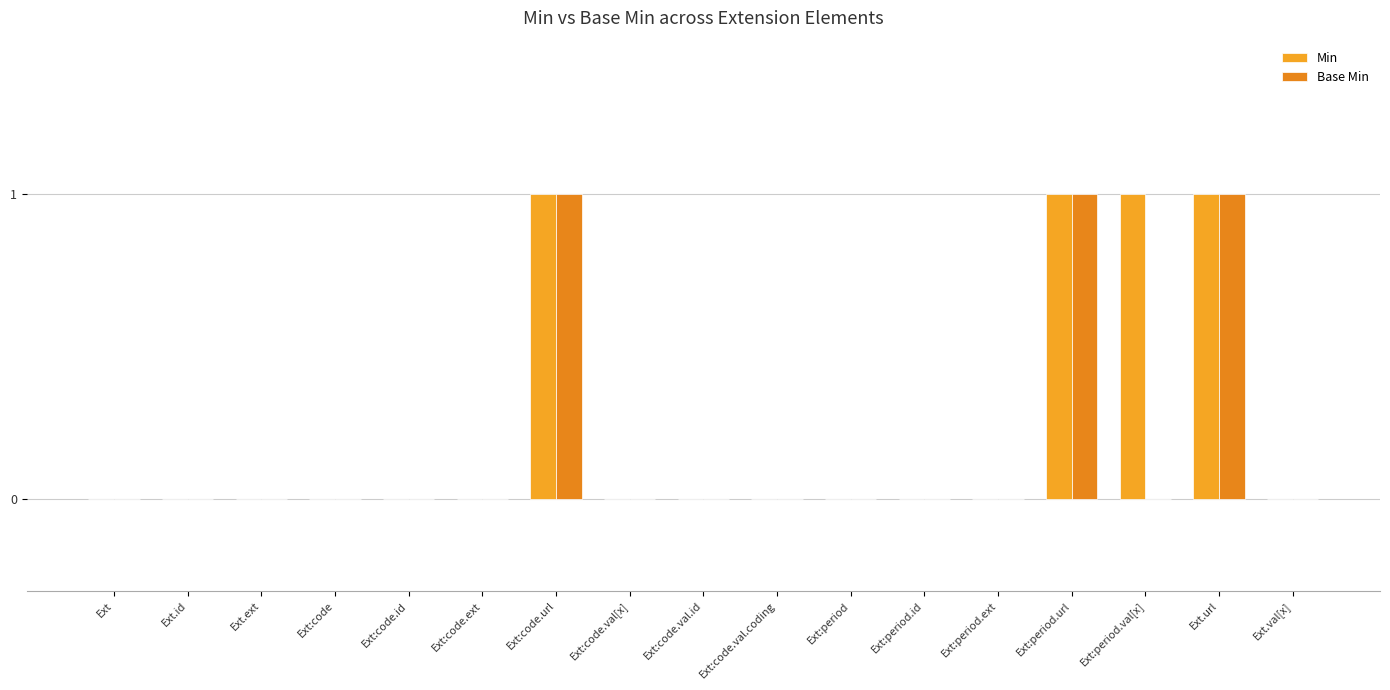

At which label is Base Min closest to 0?

Ext